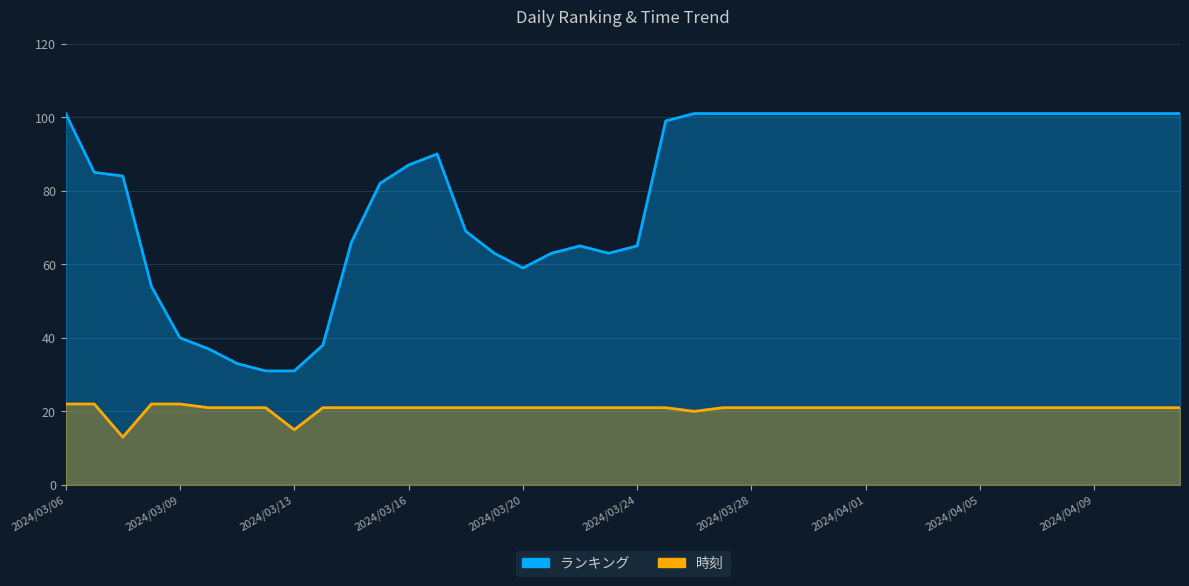

Which series has the largest range (max minus min)?

ランキング